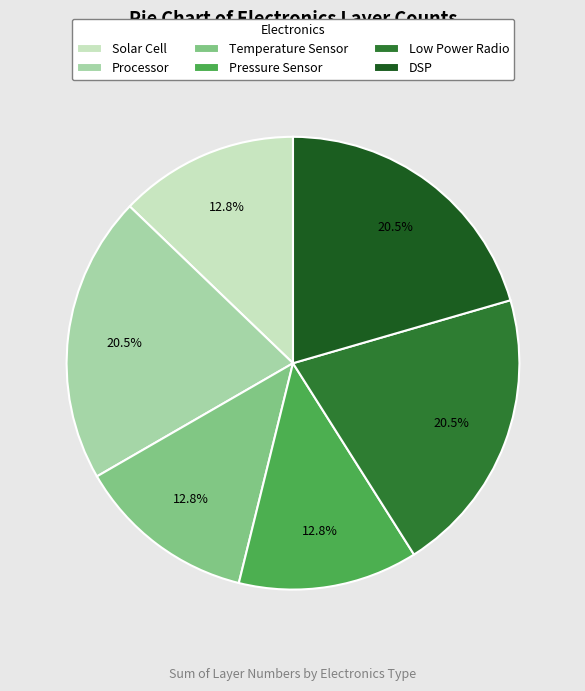

Is the sum of Processor and Low Power Radio greater than half?

No